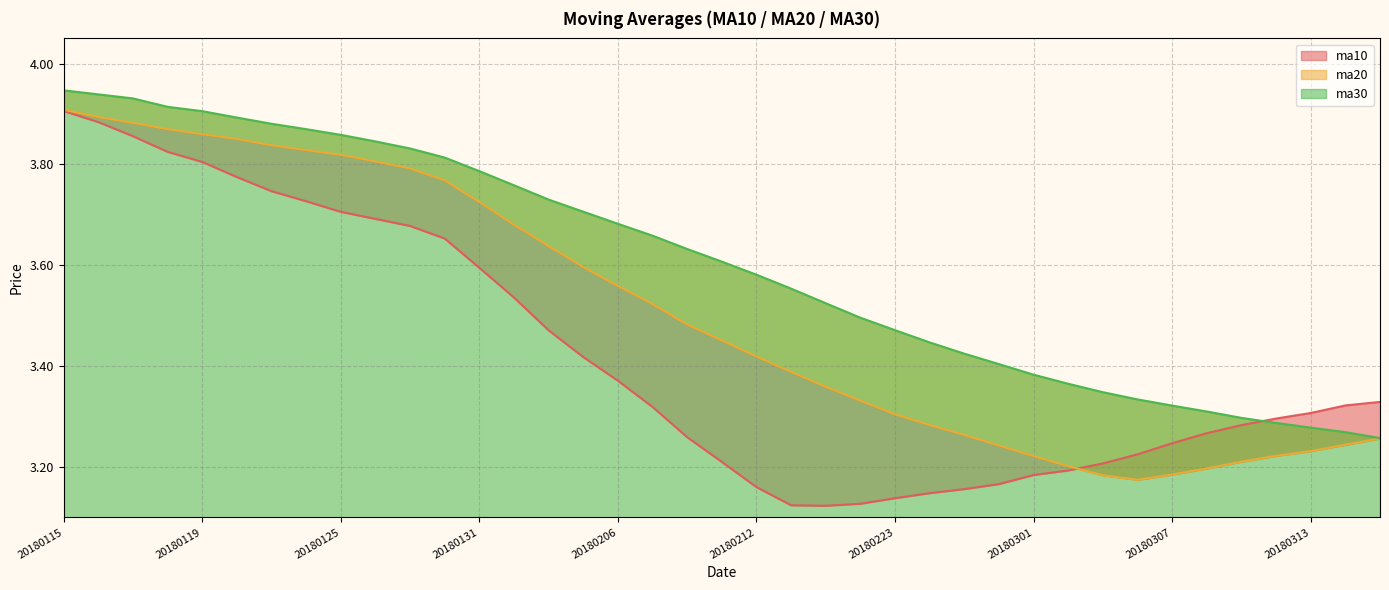

Which series has the largest range (max minus min)?

ma10